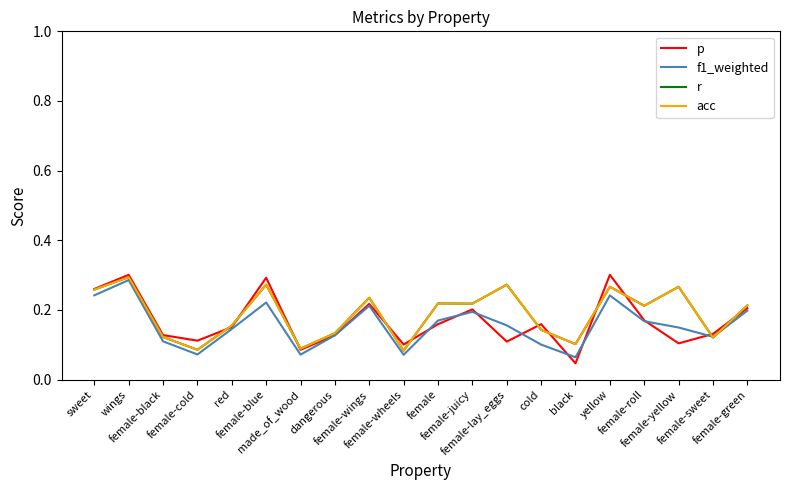

Which series has the largest range (max minus min)?

p